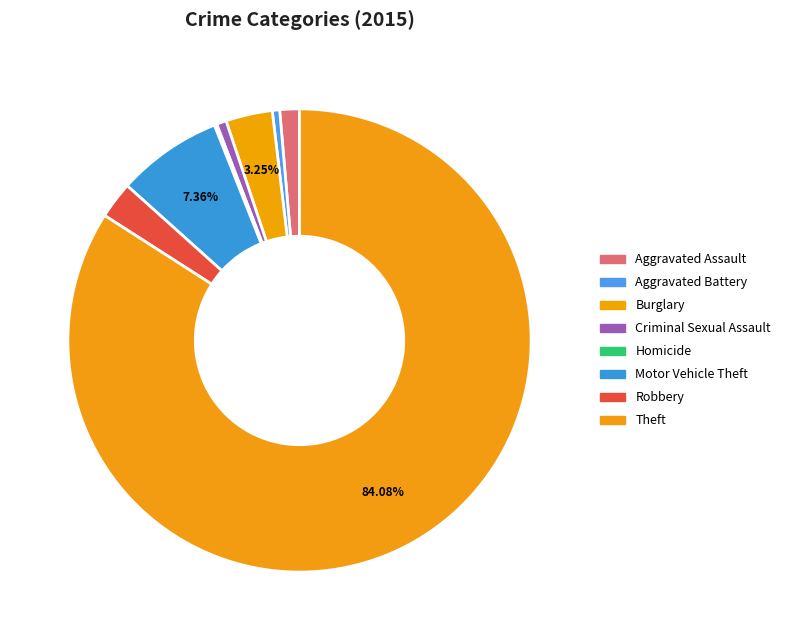

True or false: Theft accounts for 84% of the total.

True